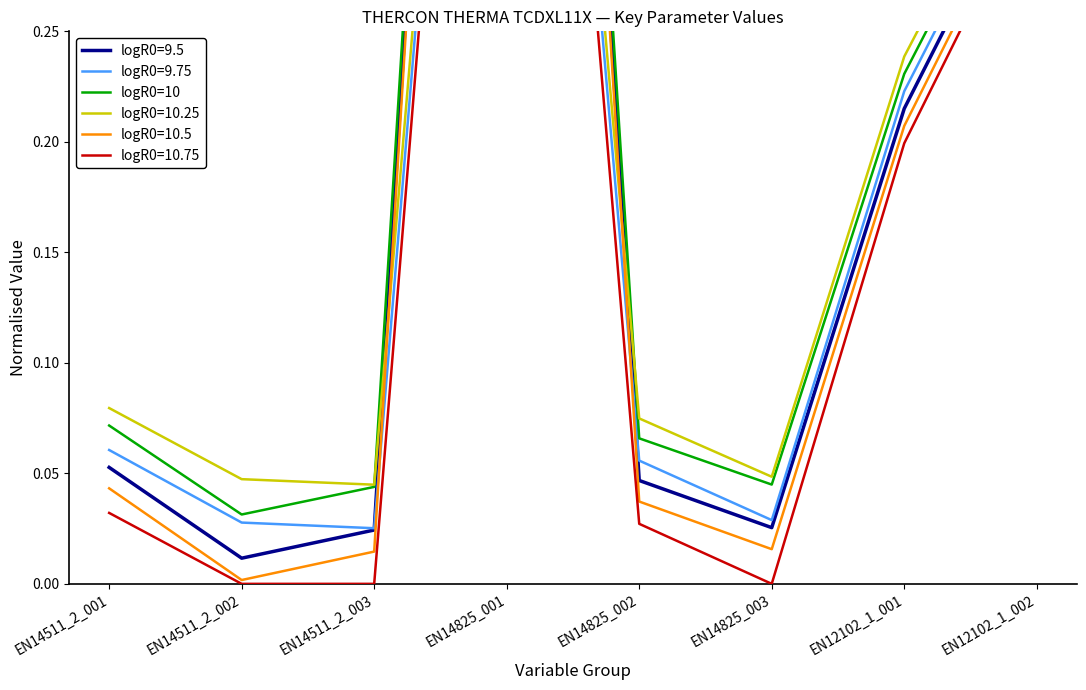

How many points are lower than both their immediate neighbors (excluding endpoints)?

2